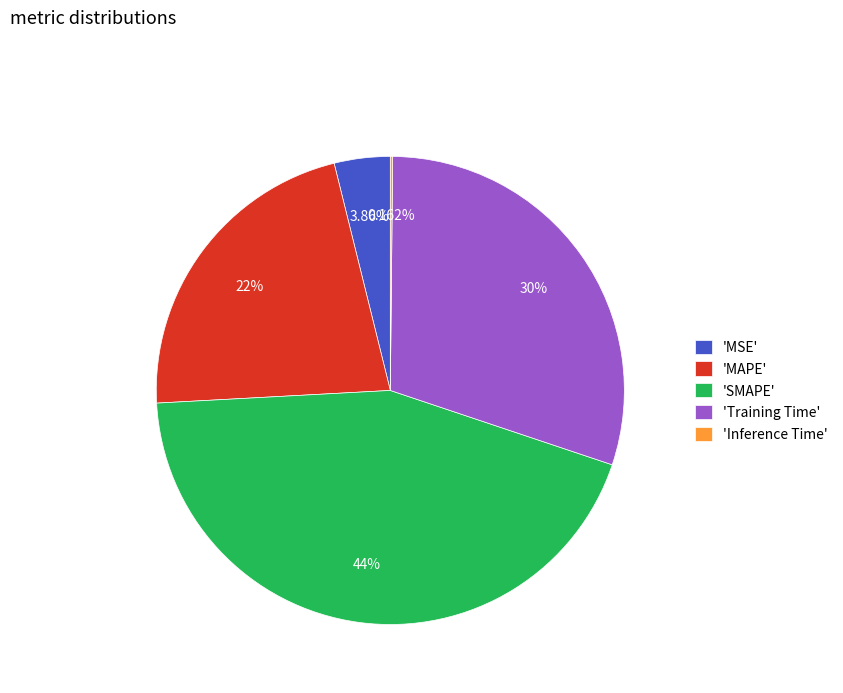

Which has a higher value, 'MAPE' or 'SMAPE'?

'SMAPE'